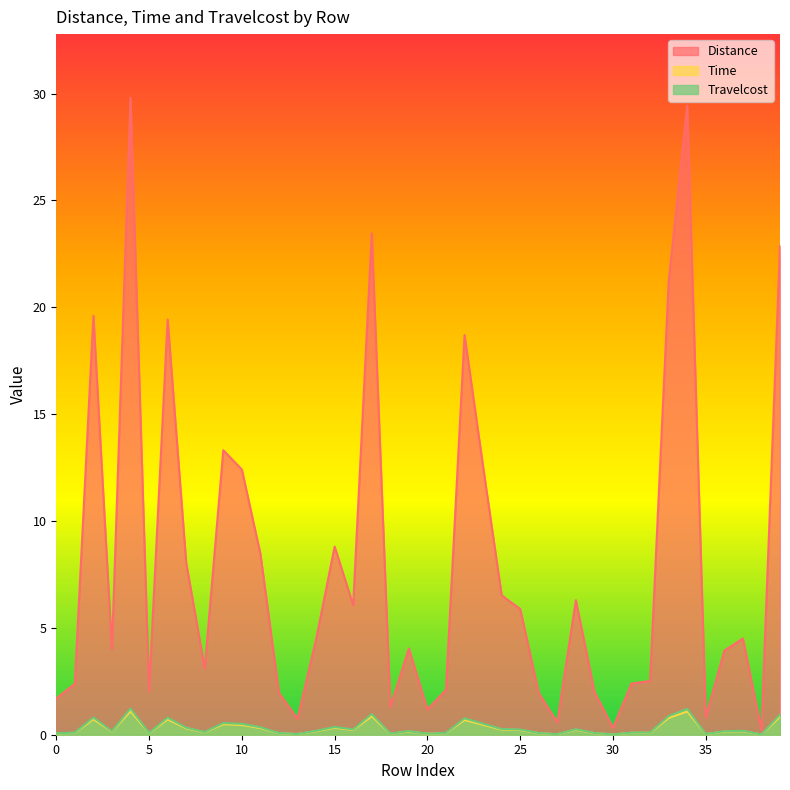

What are all the series names shown in the legend?

Distance, Time, Travelcost